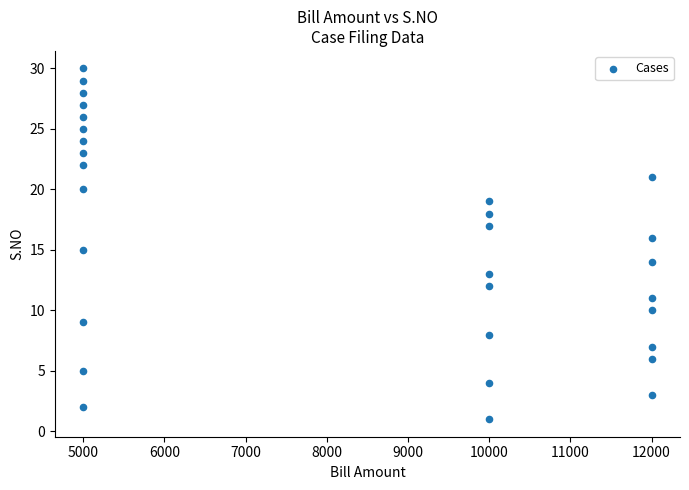

What is the range of X values (max minus min)?

7000